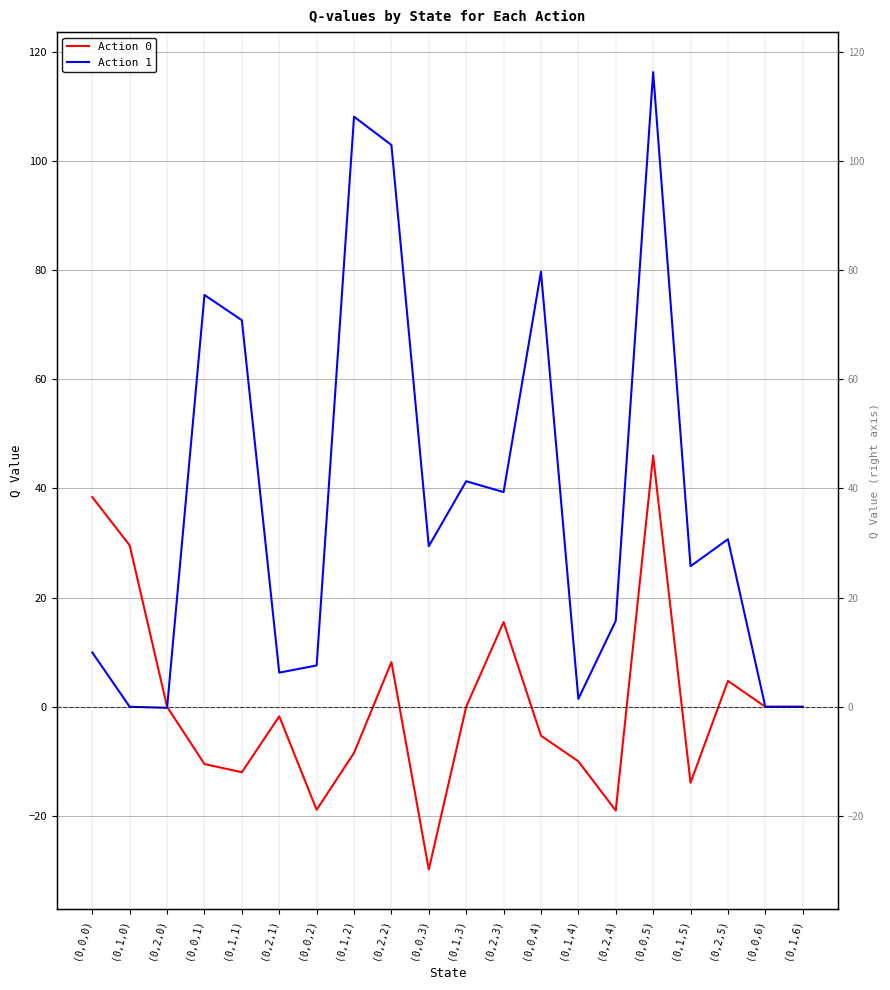

What is the greatest value displayed?

116.3